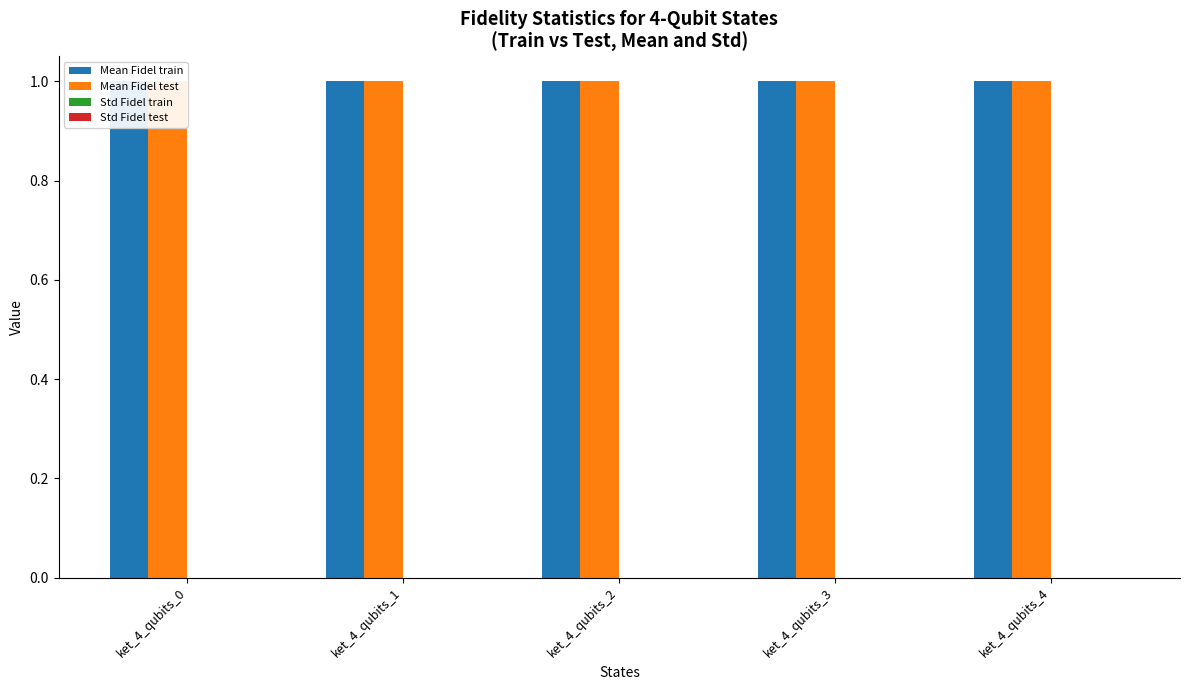

What are all the series names shown in the legend?

Mean Fidel train, Mean Fidel test, Std Fidel train, Std Fidel test